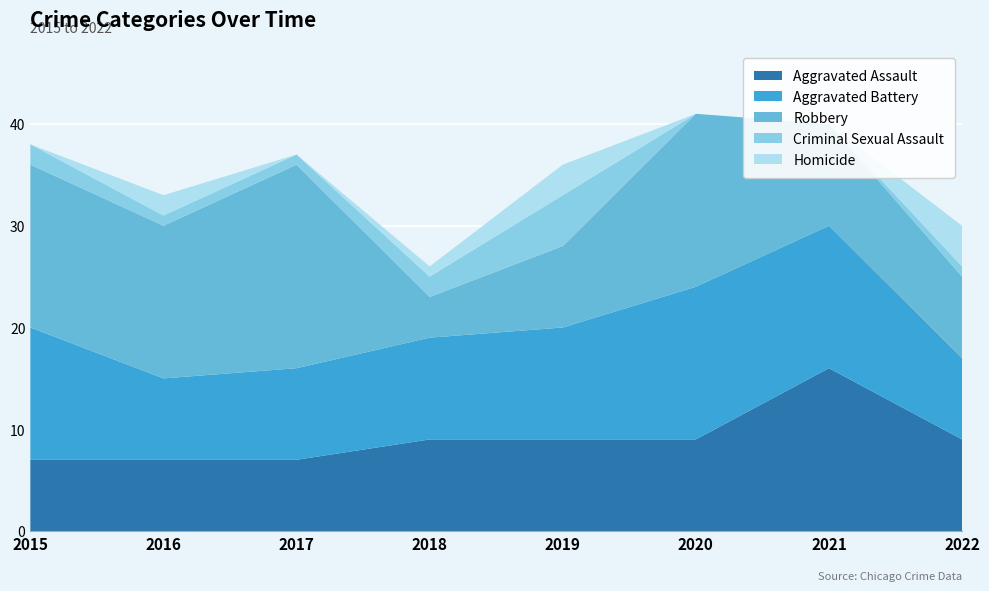

Reading left to right, what are all the values shown in this chart?

Aggravated Assault: 2015=7	2016=7	2017=7	2018=9	2019=9	2020=9	2021=16	2022=9
Aggravated Battery: 2015=13	2016=8	2017=9	2018=10	2019=11	2020=15	2021=14	2022=8
Robbery: 2015=16	2016=15	2017=20	2018=4	2019=8	2020=17	2021=10	2022=8
Criminal Sexual Assault: 2015=2	2016=1	2017=1	2018=2	2019=5	2020=0	2021=0	2022=1
Homicide: 2015=0	2016=2	2017=0	2018=1	2019=3	2020=0	2021=0	2022=4